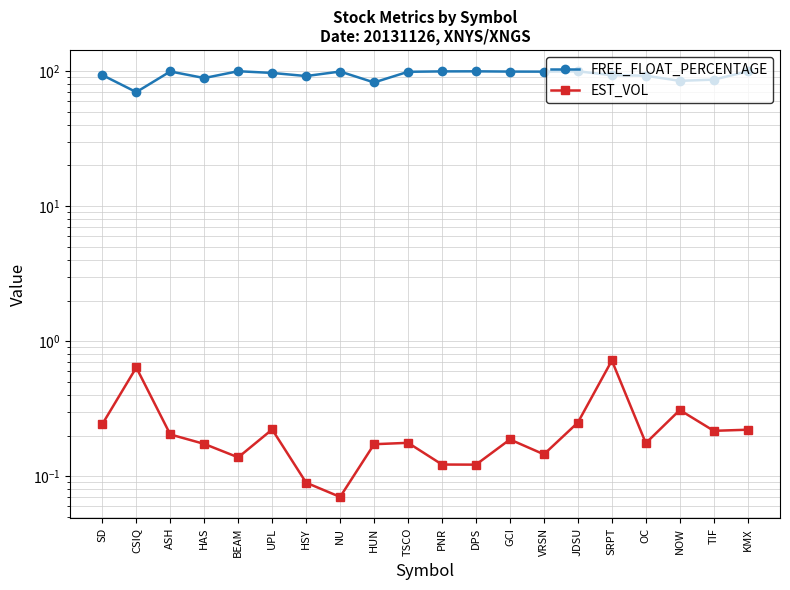

Where is EST_VOL nearest to the value 0?

NU